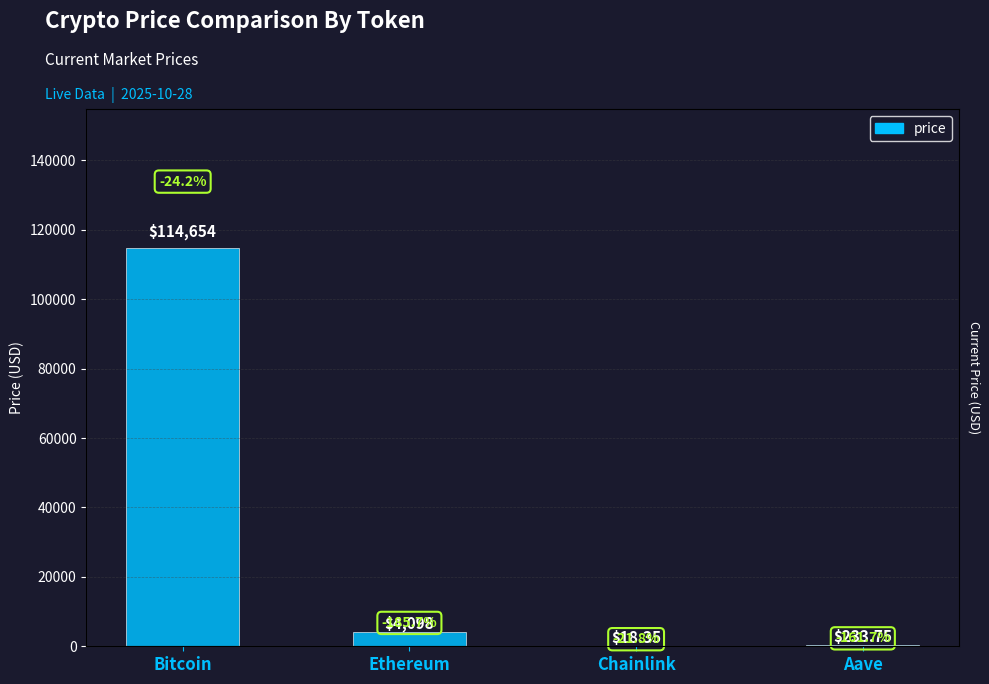

Is it true that the value at Aave is 233.8?

True